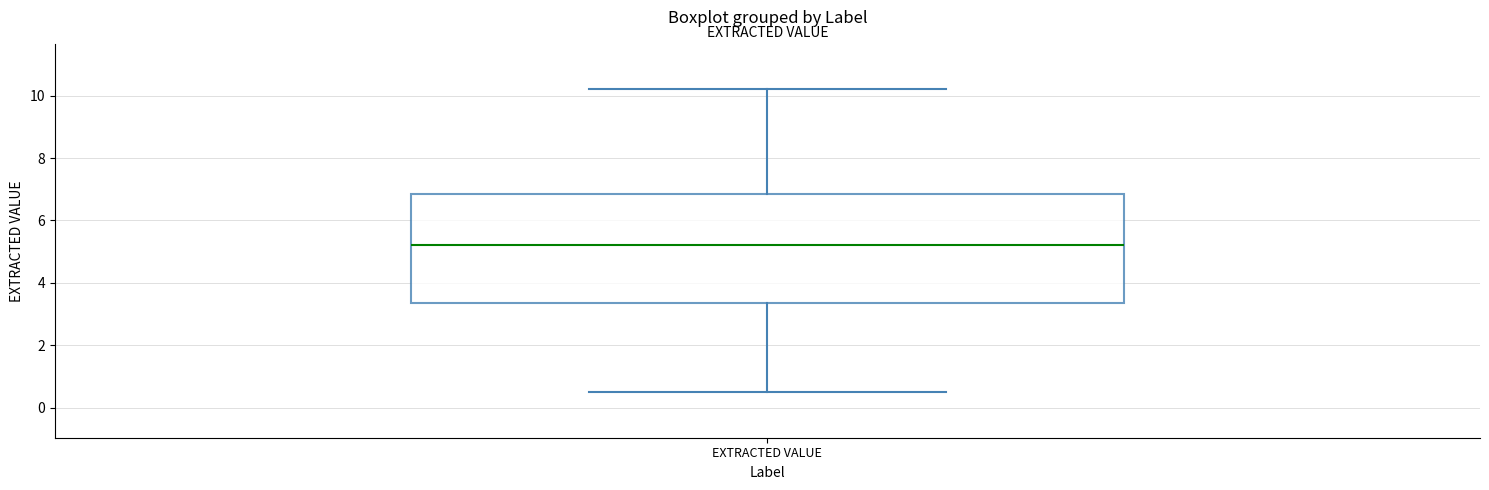

Where does the upper whisker of the box for EXTRACTED VALUE end on the y-axis? The values are not printed on the chart, so give them approximately, as read against the axis.

10.2